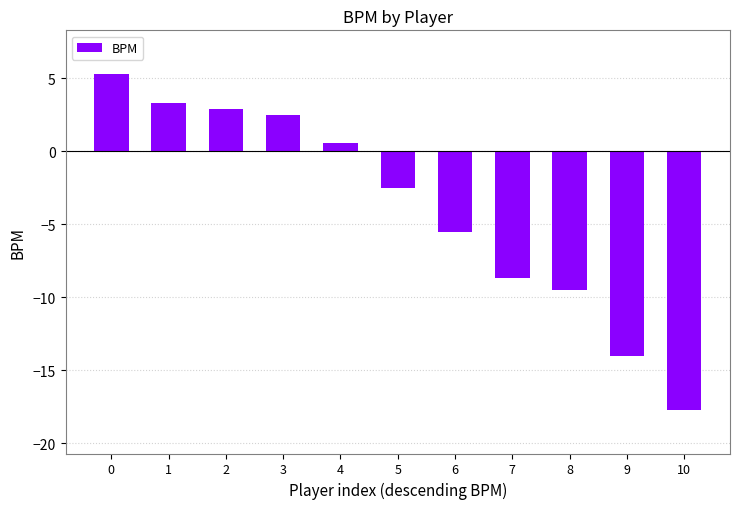

Approximately how many times larger is the value at 3 compared to 0?

0.5